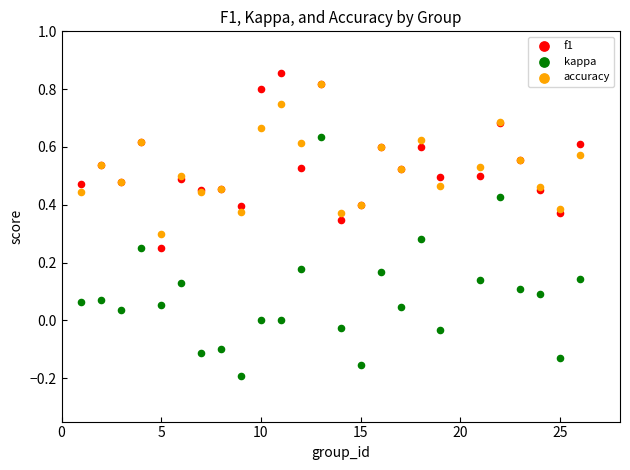

What are all the series names shown in the legend?

f1, kappa, accuracy